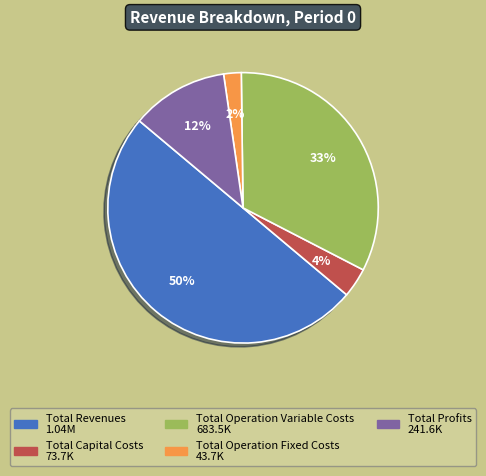

To the nearest percent, what is the average slice percentage?

20%